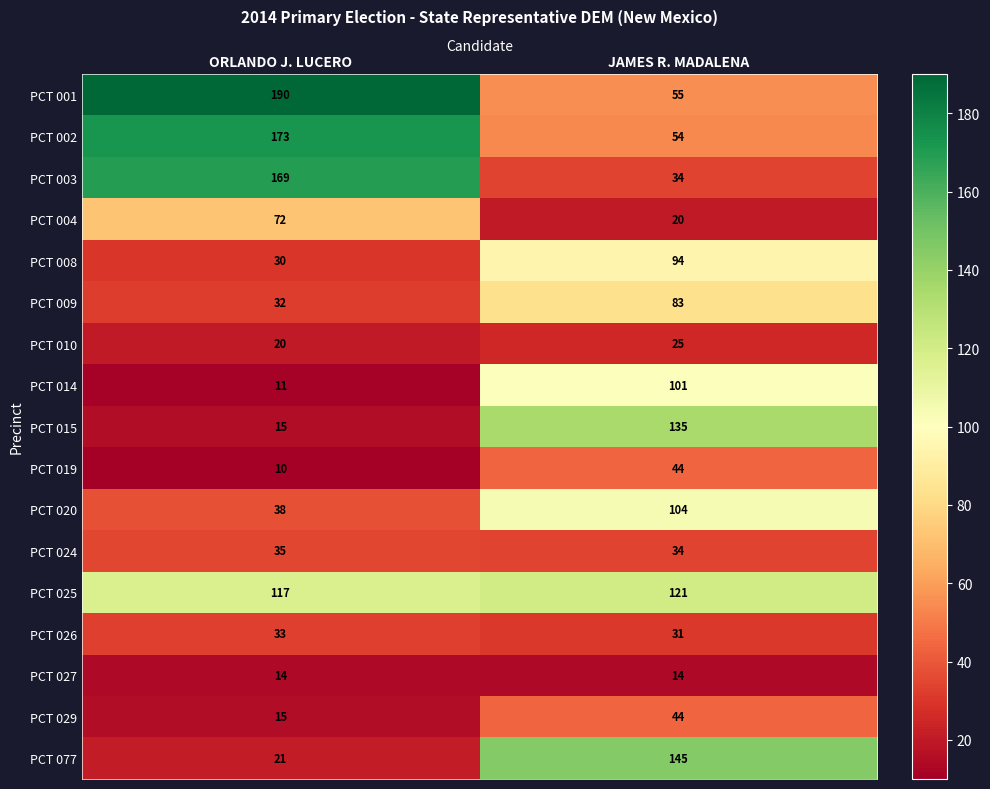

At which category does the chart reach its peak across all series?

ORLANDO J. LUCERO